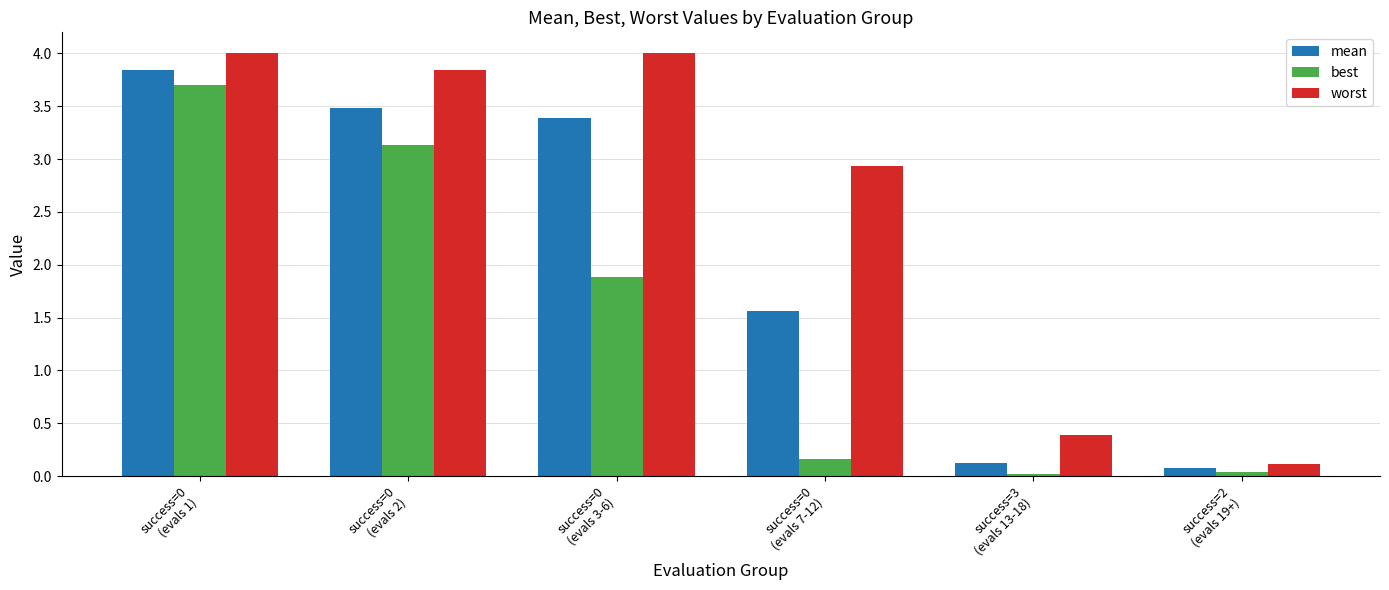

What is the average value of the mean series?

2.1